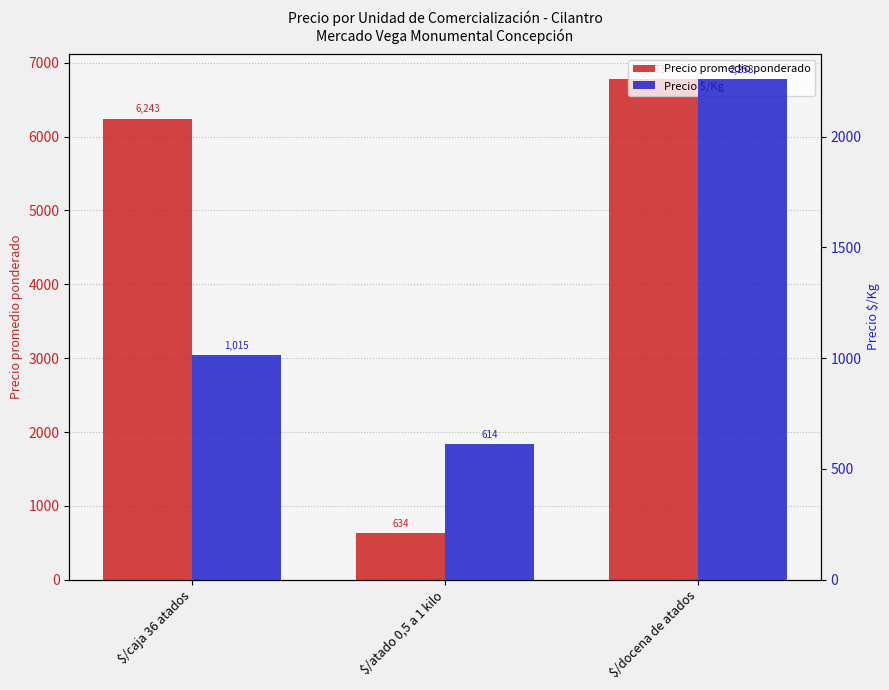

What is the value of the Precio $/Kg bar at the 2nd from the left?

614